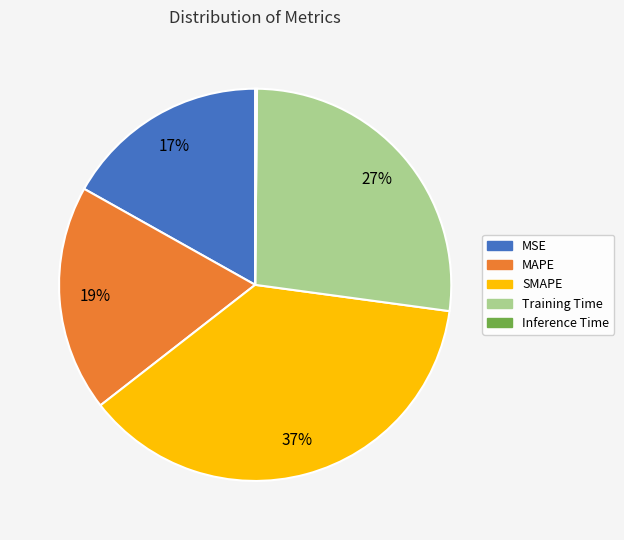

Which has a higher value, Training Time or MSE?

Training Time